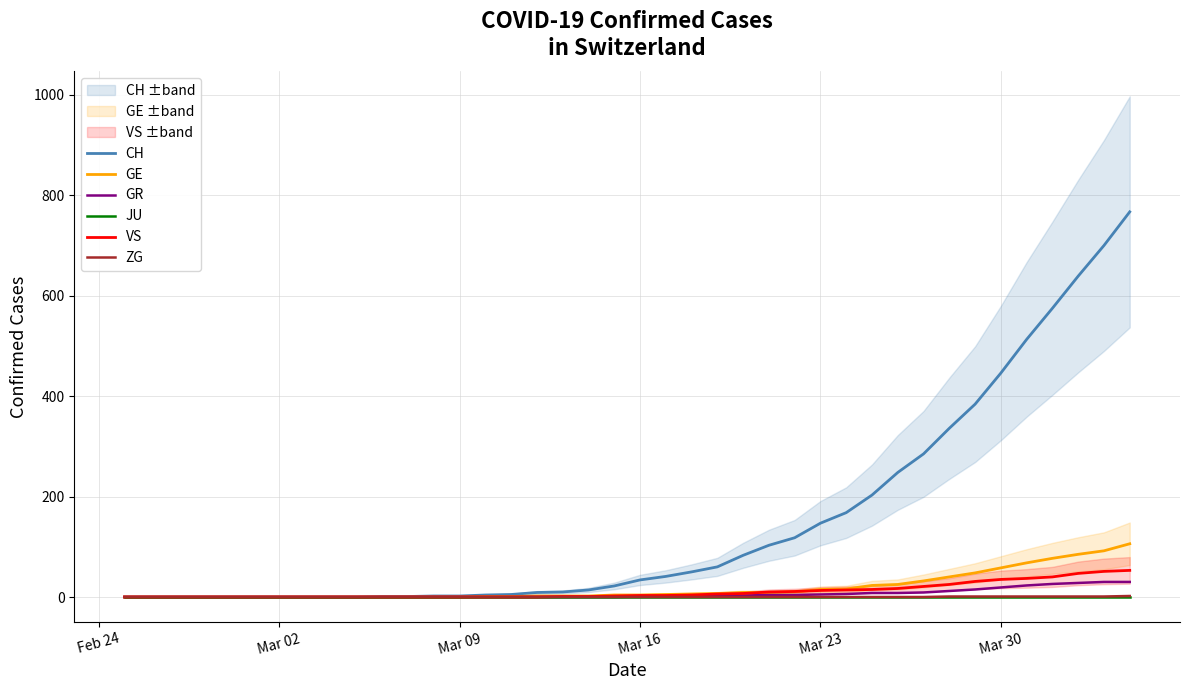

Which category has the lowest value in the VS series?

Feb 24